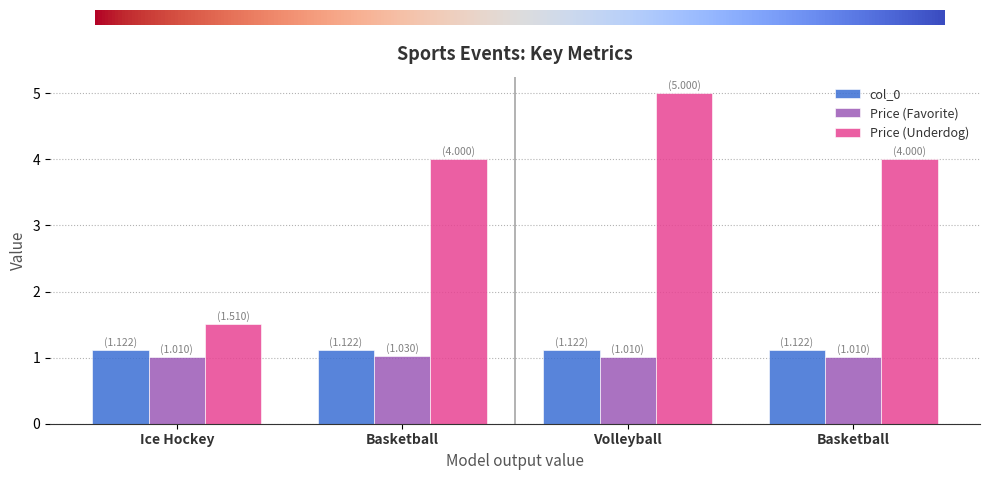

Which category has the lowest value across all series?

Ice Hockey